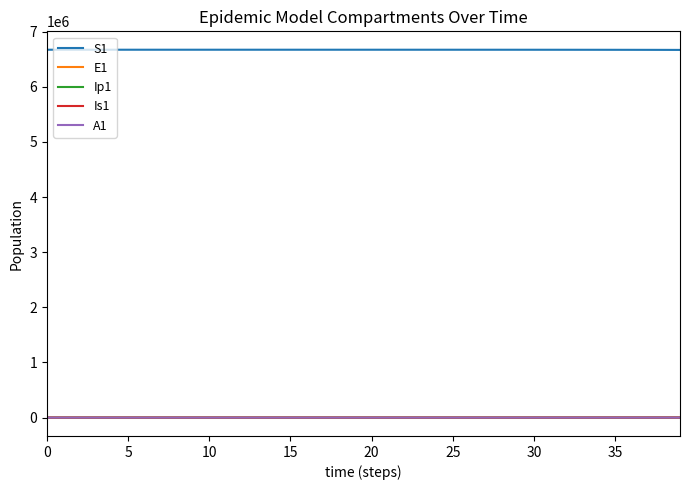

True or false: S1 and E1 cross at least once.

False